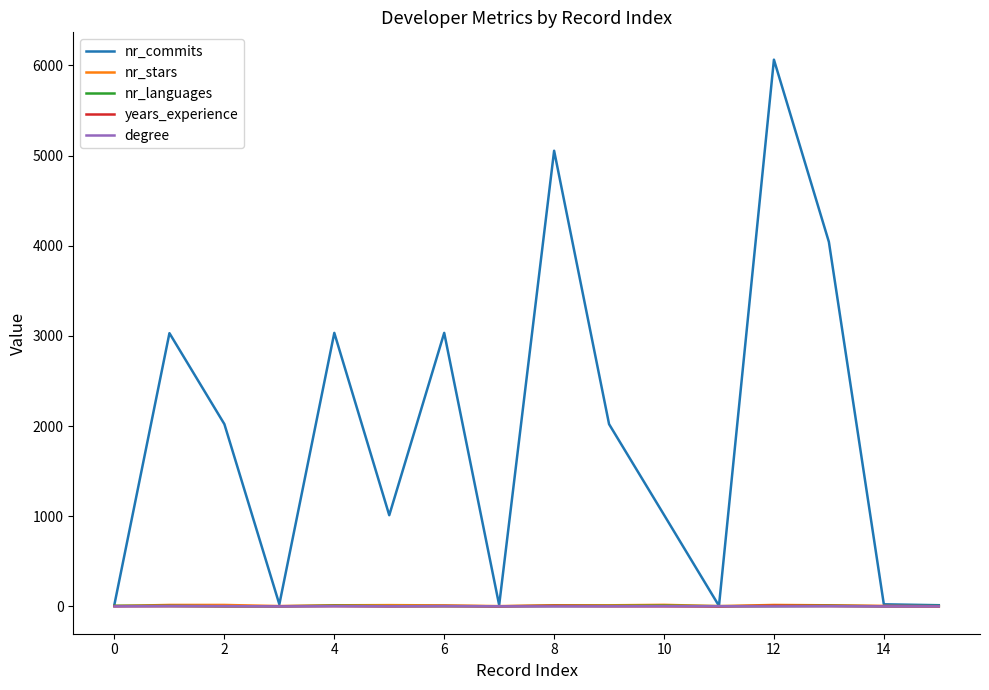

Does the chart display data point markers on the line(s)?

No